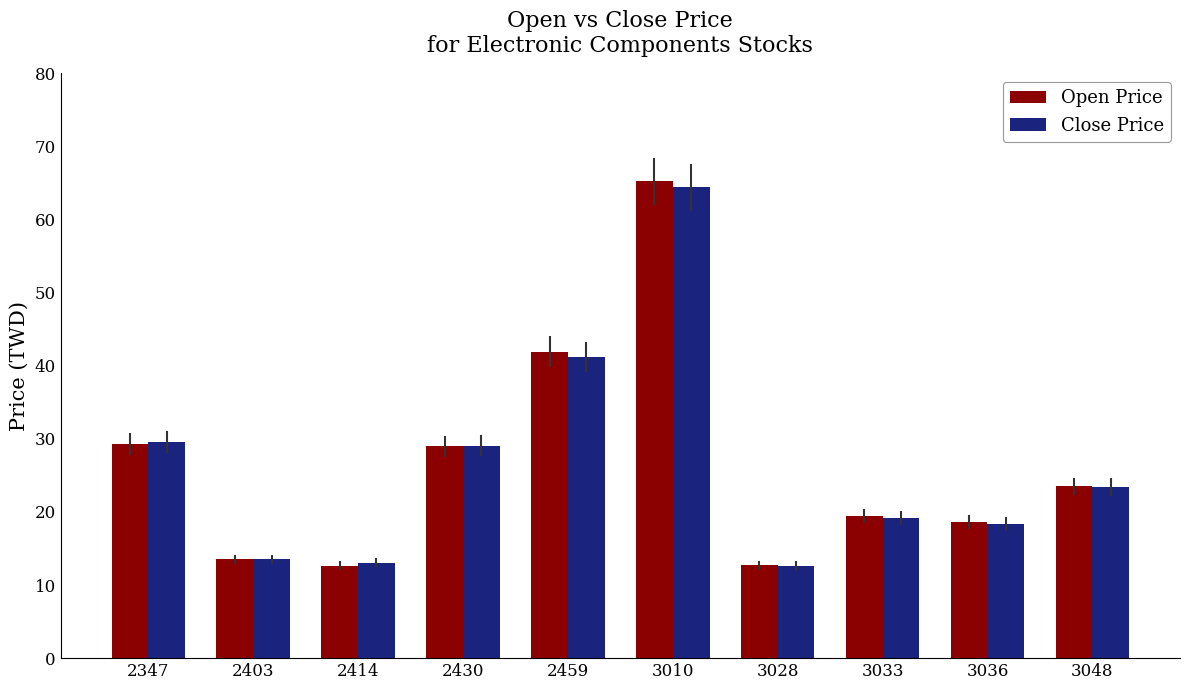

List the series in order of their peak value, highest first.

Open Price, Close Price